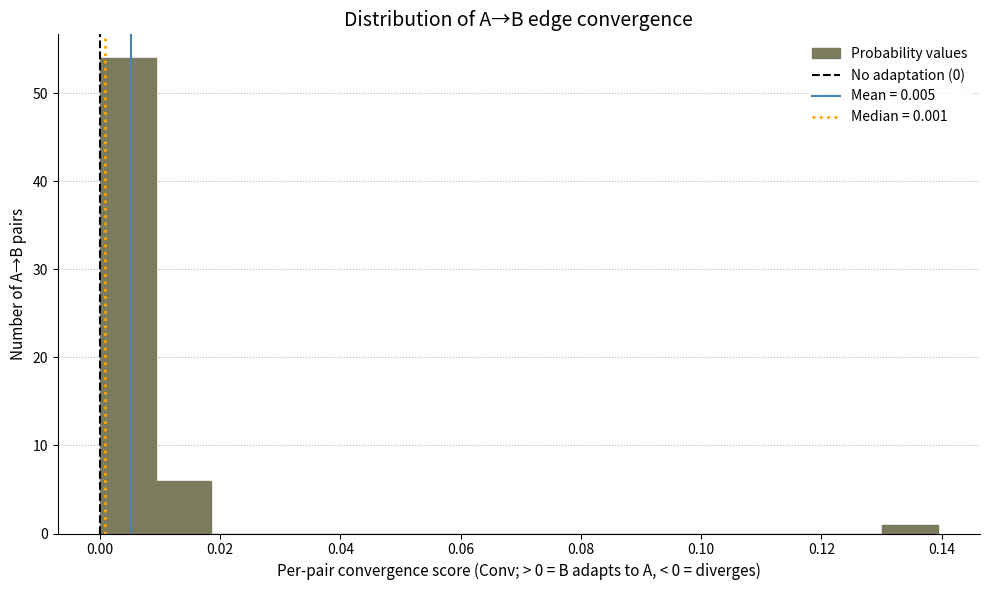

Reading left to right, transcribe this chart: for each bar, give the range it covers on the x-axis and its height. Neither the bar edges nor the heights are printed on the chart, so give them approximately, as read against the axes.

0.000 to 0.010: 54
0.010 to 0.018: 6
0.018 to 0.028: 0
0.028 to 0.038: 0
0.038 to 0.046: 0
0.046 to 0.056: 0
0.056 to 0.066: 0
0.066 to 0.074: 0
0.074 to 0.084: 0
0.084 to 0.092: 0
0.092 to 0.102: 0
0.102 to 0.112: 0
0.112 to 0.120: 0
0.120 to 0.130: 0
0.130 to 0.140: 1